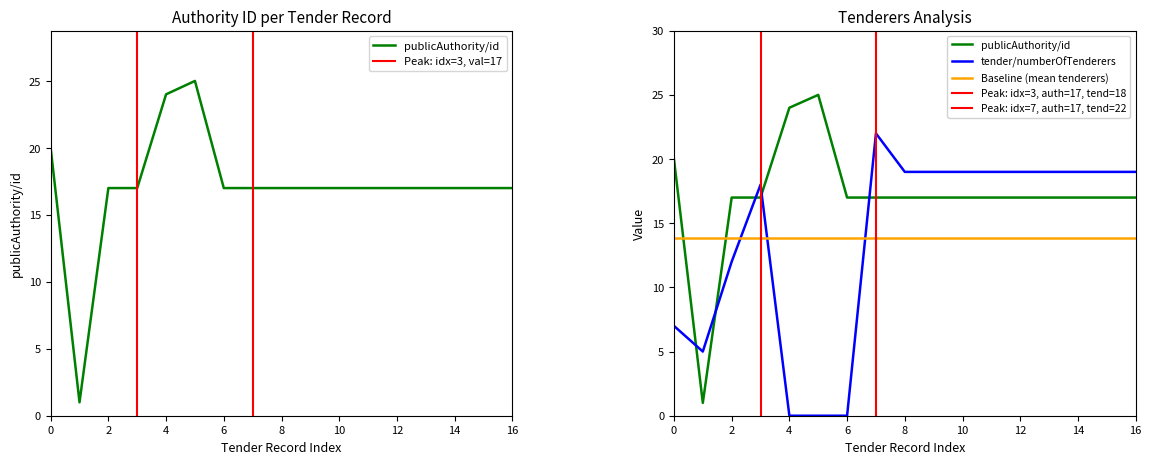

What are all the series names shown in the legend?

publicAuthority/id, tender/numberOfTenderers